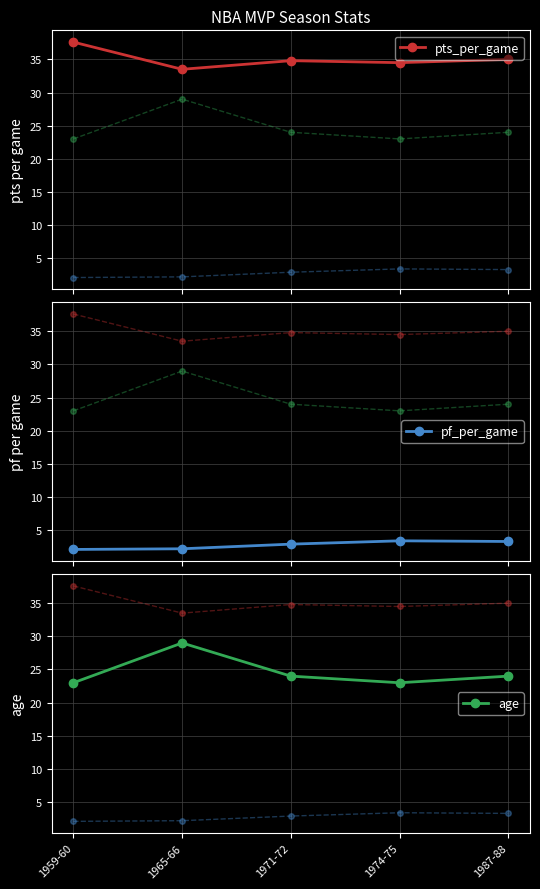

What is the value of the pts_per_game point at the 1st from the left?

37.6